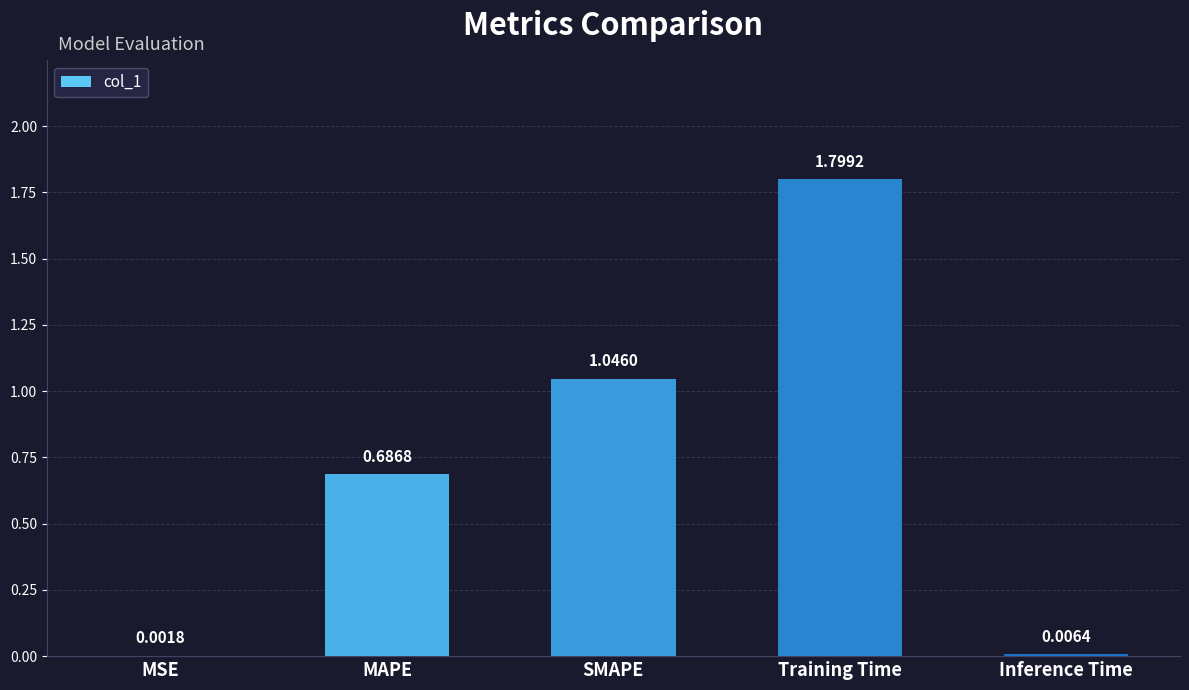

How many series are shown in this chart?

1